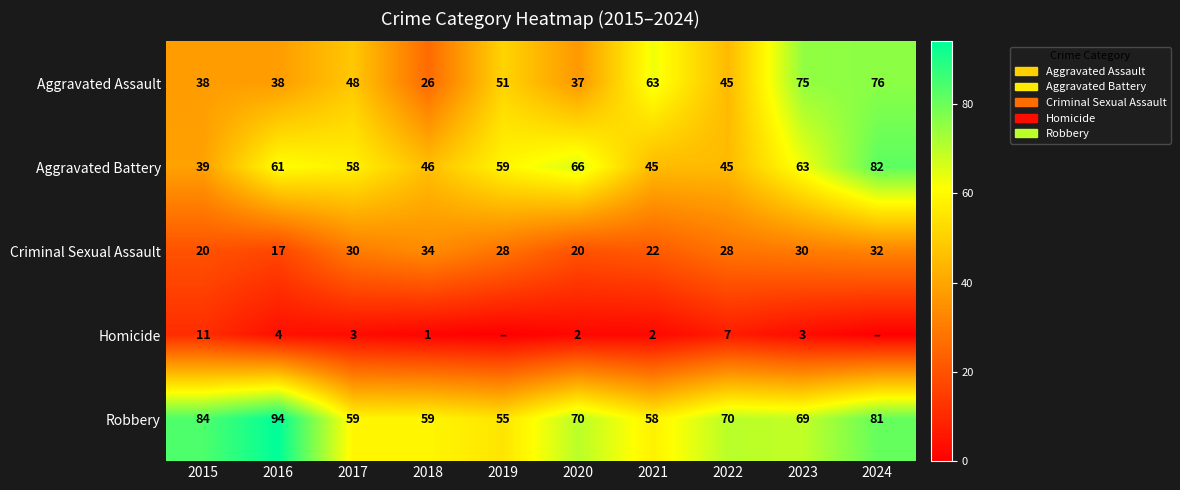

At 2021, list the series in order from smallest to largest.

Homicide, Criminal Sexual Assault, Aggravated Battery, Robbery, Aggravated Assault